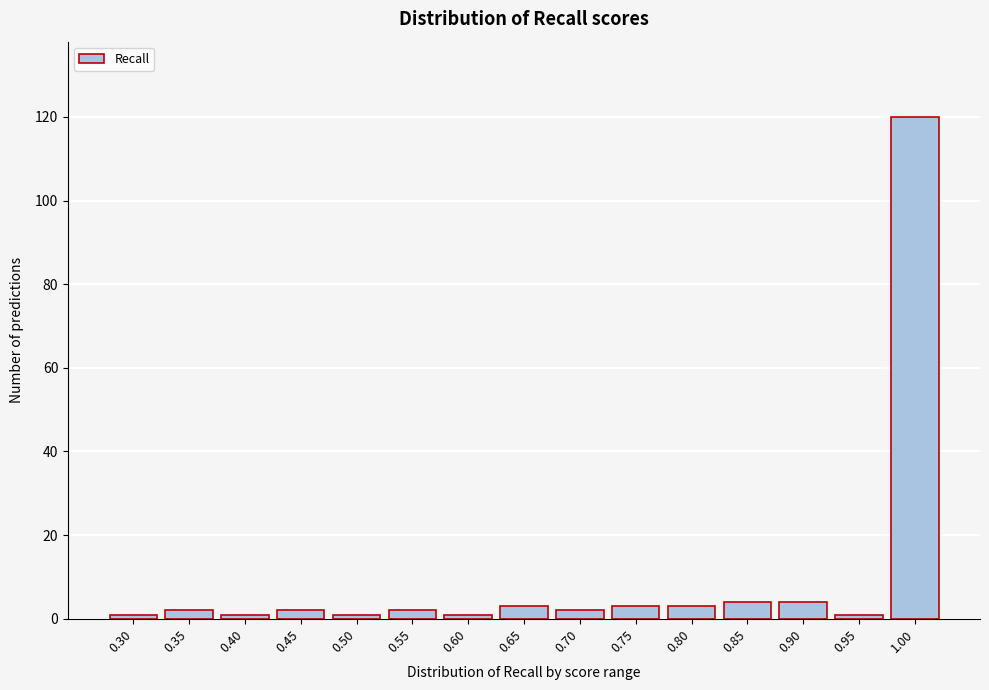

Reading right to left, list all the values displayed in this chart.

1.00=120	0.95=1	0.90=4	0.85=4	0.80=3	0.75=3	0.70=2	0.65=3	0.60=1	0.55=2	0.50=1	0.45=2	0.40=1	0.35=2	0.30=1